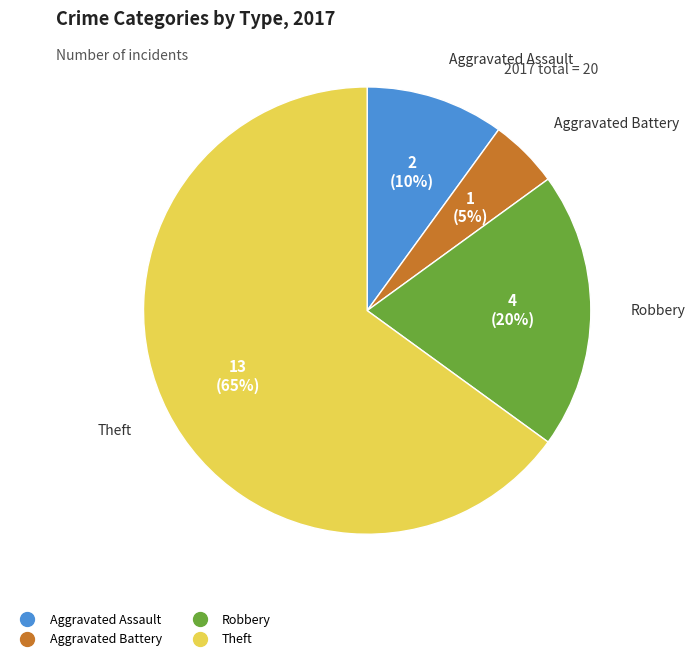

Is there any slice that represents more than half of the pie?

Yes